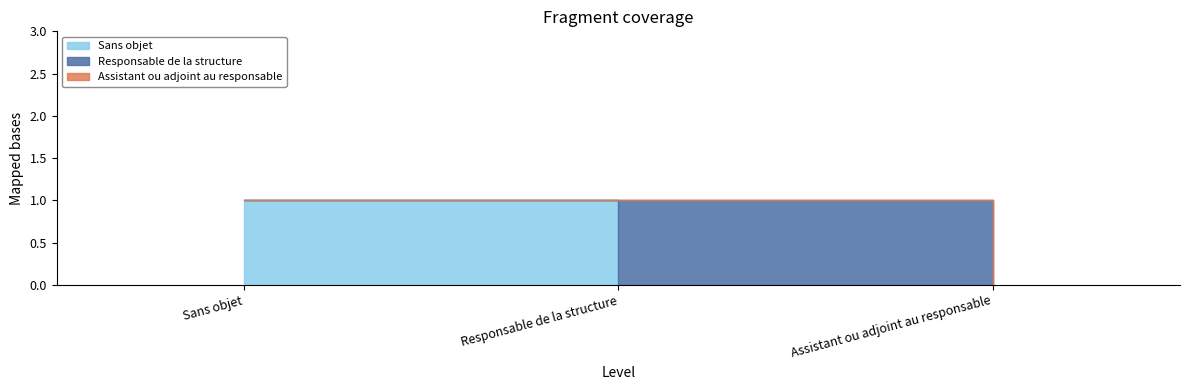

What is the value of the 2nd point from the left?

1